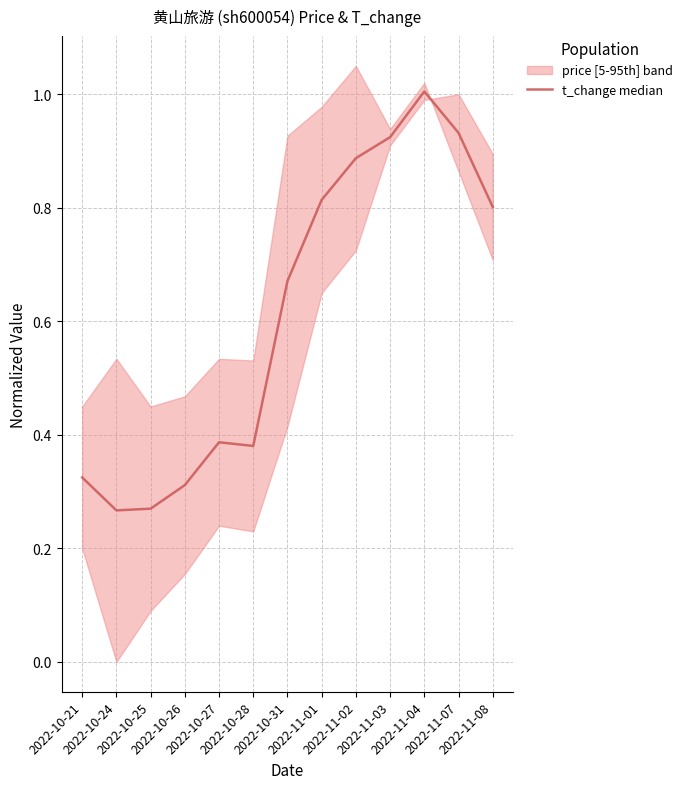

Reading left to right, transcribe all the data shown in this chart.

2022-10-21=0.3	2022-10-24=0.3	2022-10-25=0.3	2022-10-26=0.3	2022-10-27=0.4	2022-10-28=0.4	2022-10-31=0.7	2022-11-01=0.8	2022-11-02=0.9	2022-11-03=0.9	2022-11-04=1.0	2022-11-07=0.9	2022-11-08=0.8